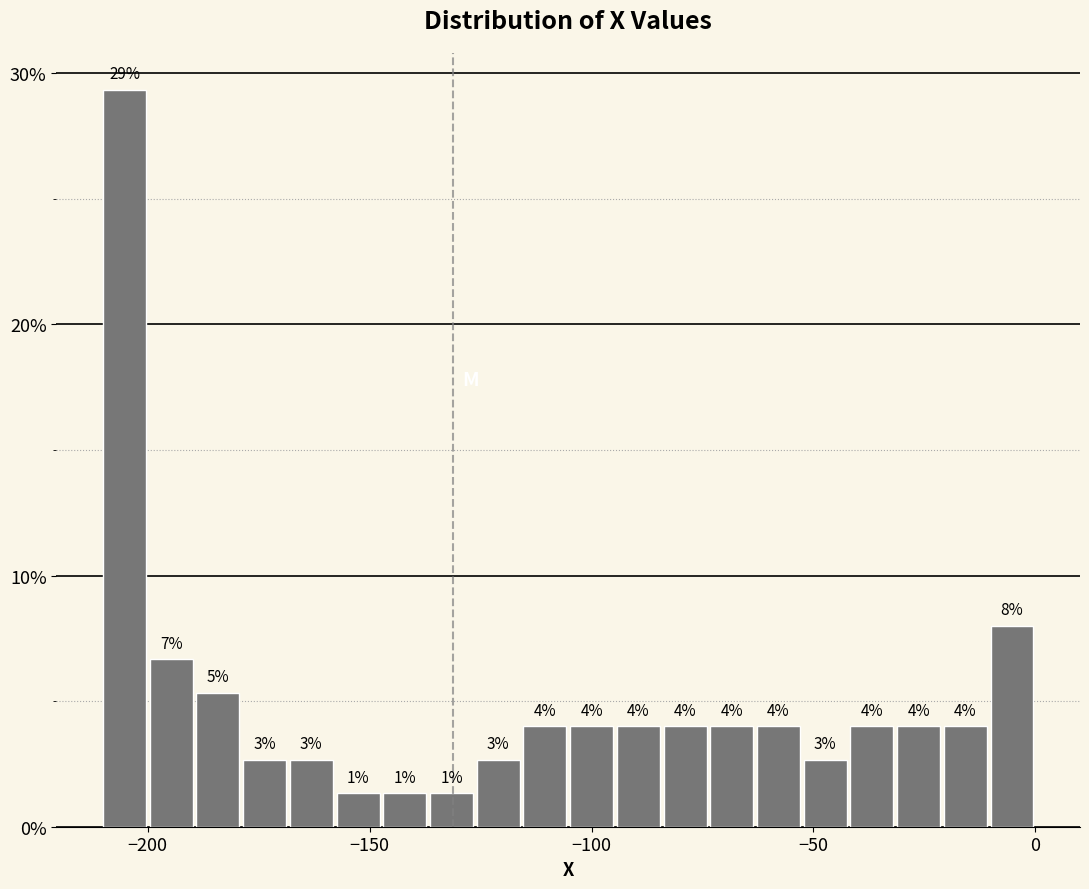

Around what value on the x-axis is the tallest bar? Give the approximate position of its centre, as read against the axis.

-205